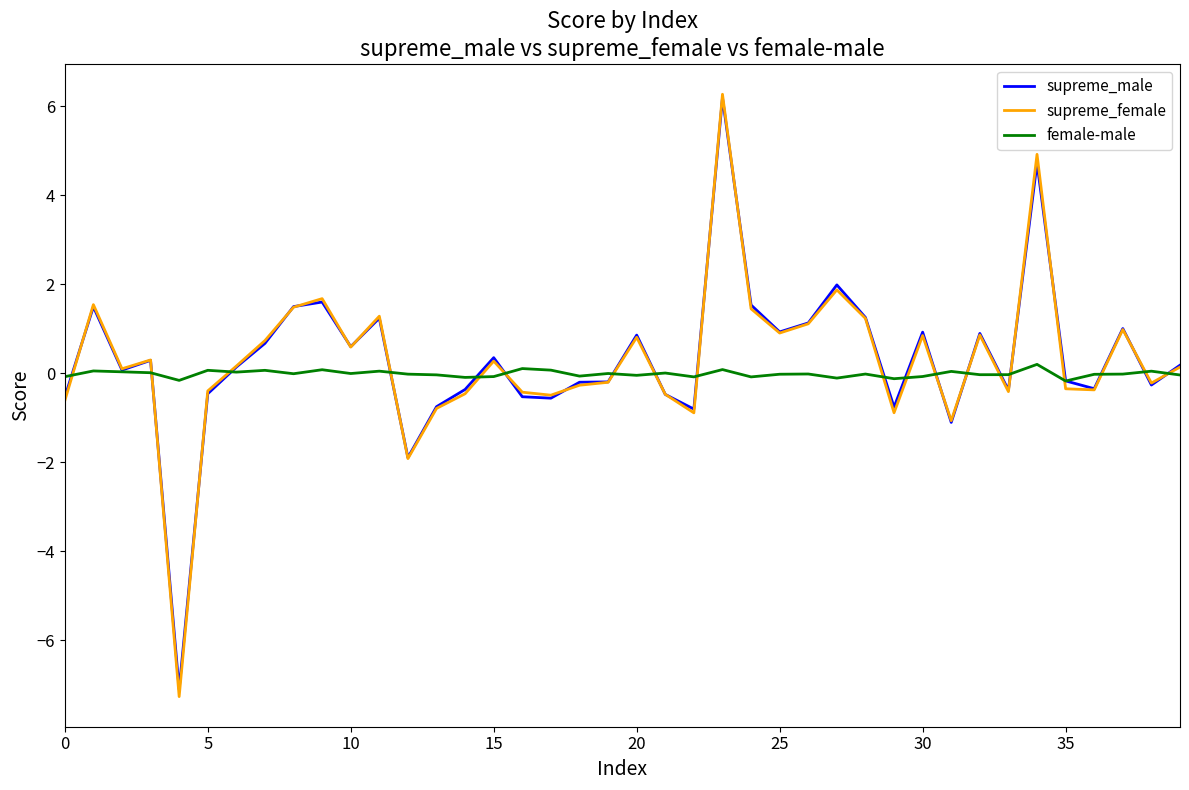

What is the average value of the supreme_male series?

0.3